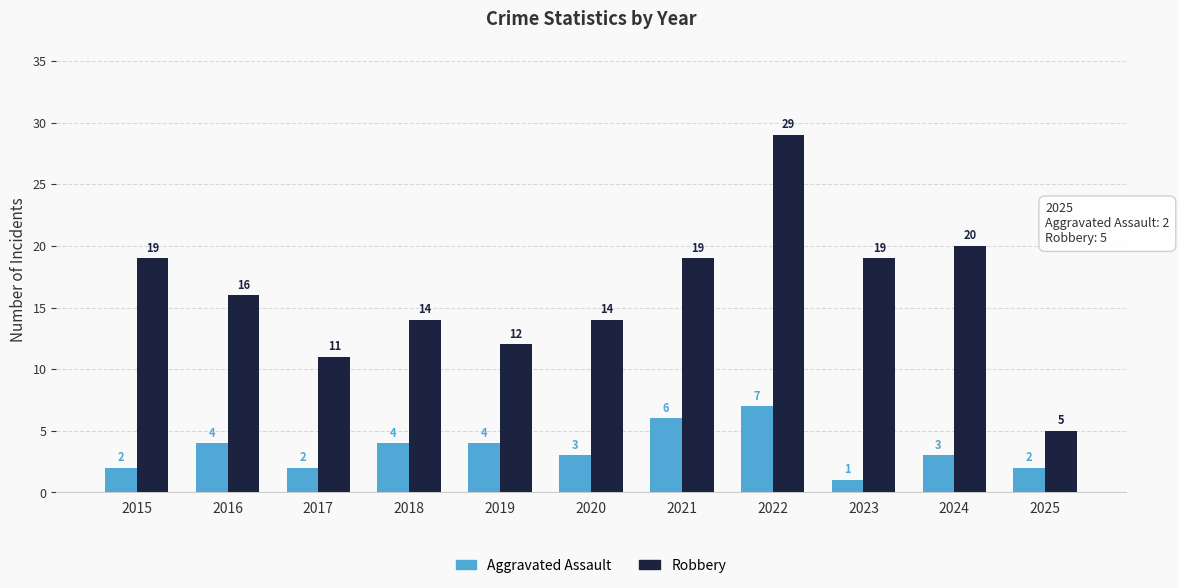

Reading left to right, list all the values displayed in this chart.

Aggravated Assault: 2015=2	2016=4	2017=2	2018=4	2019=4	2020=3	2021=6	2022=7	2023=1	2024=3	2025=2
Robbery: 2015=19	2016=16	2017=11	2018=14	2019=12	2020=14	2021=19	2022=29	2023=19	2024=20	2025=5